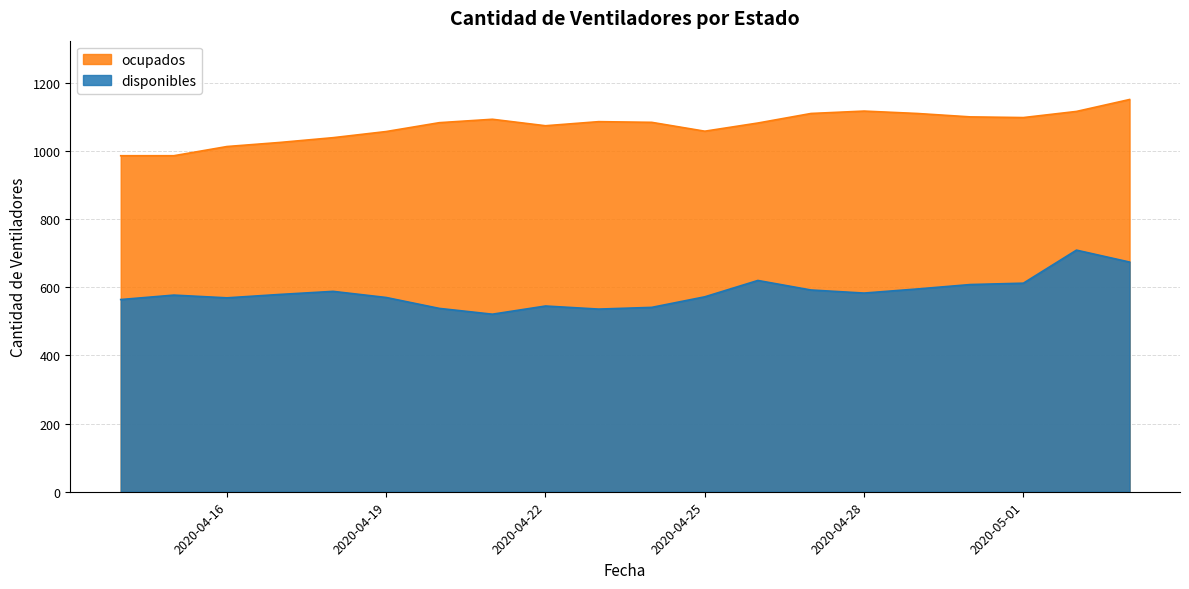

What is the label of the 11th point from the left?

2020-04-24